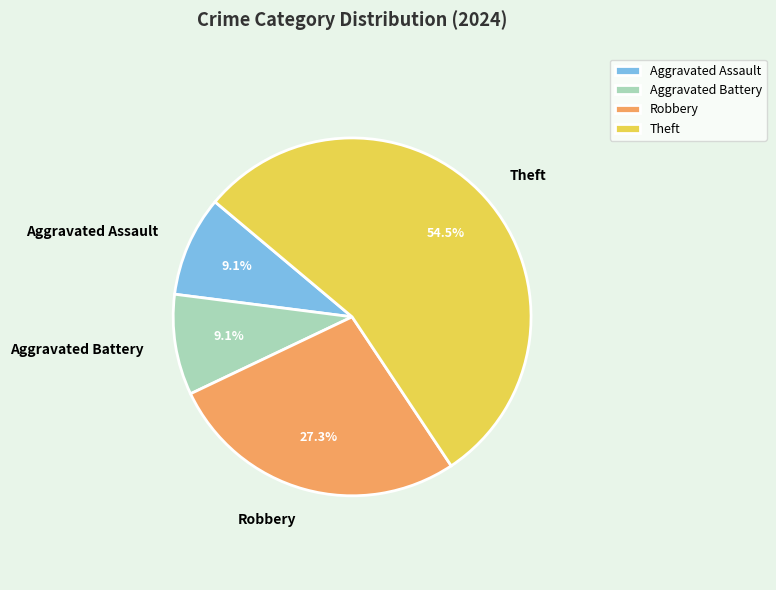

Is it true that Aggravated Battery is 23% of the pie?

False